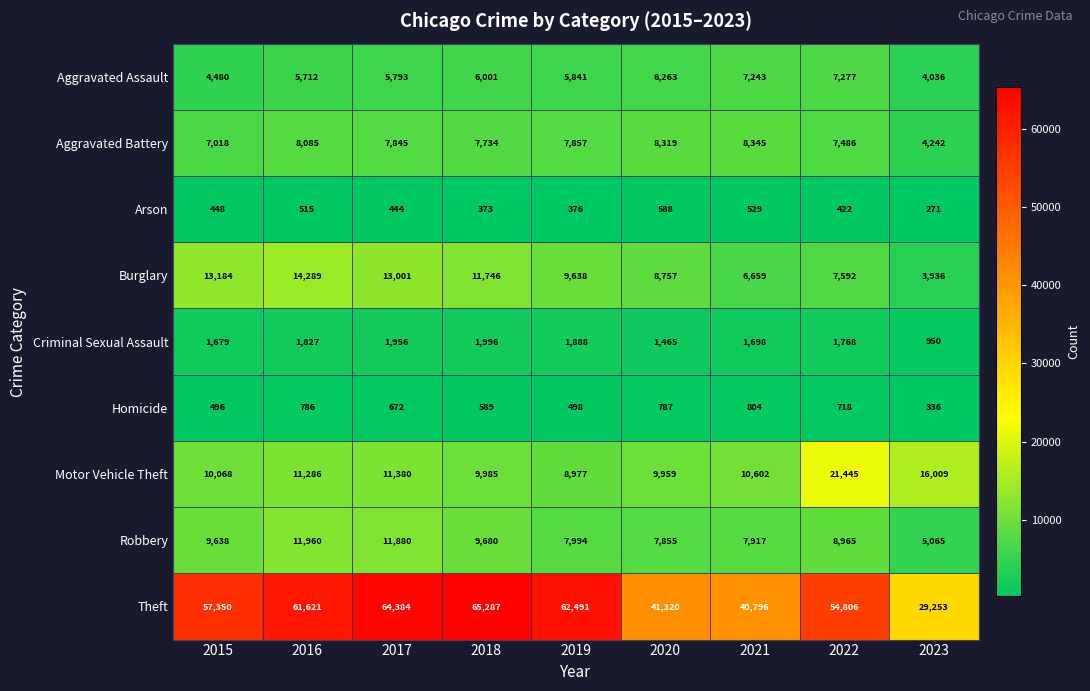

The value of Homicide at 2023 is 494. True or false?

False